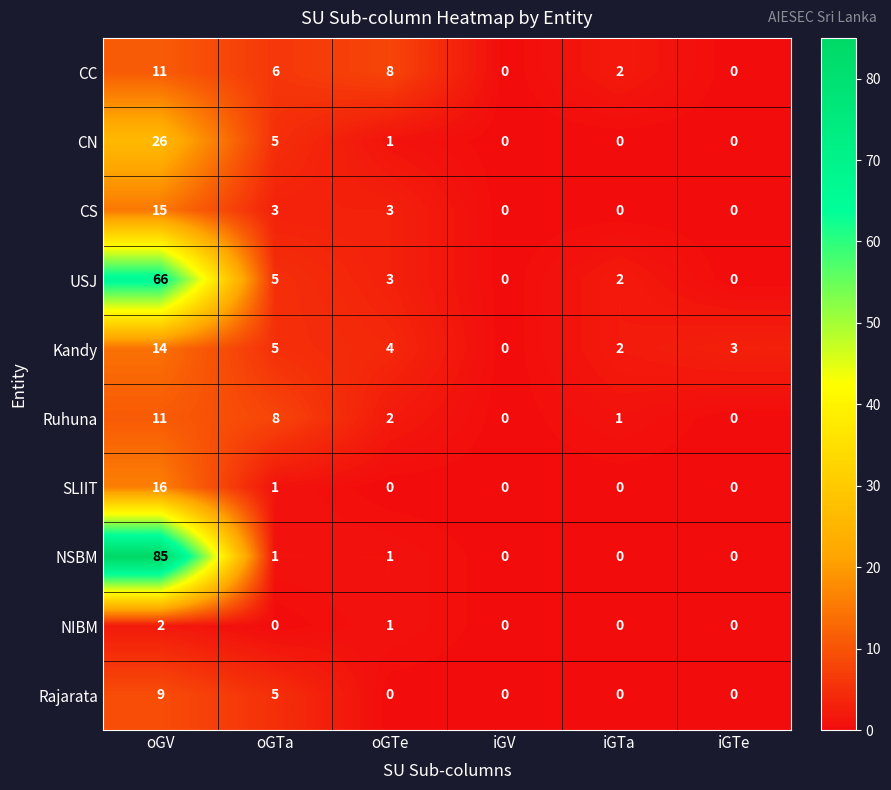

Where does the CS series first go above 3?

oGV